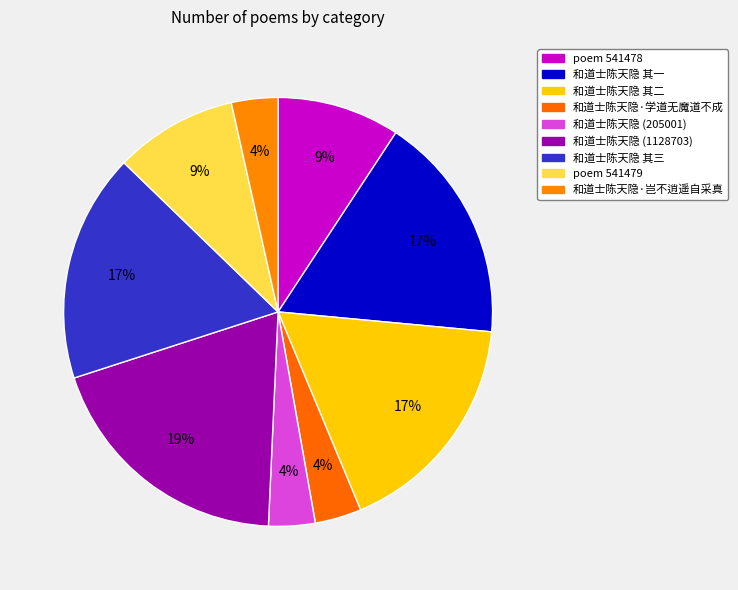

What percentage is the 和道士陈天隐·岂不逍遥自采真 slice, to the nearest percent?

4%